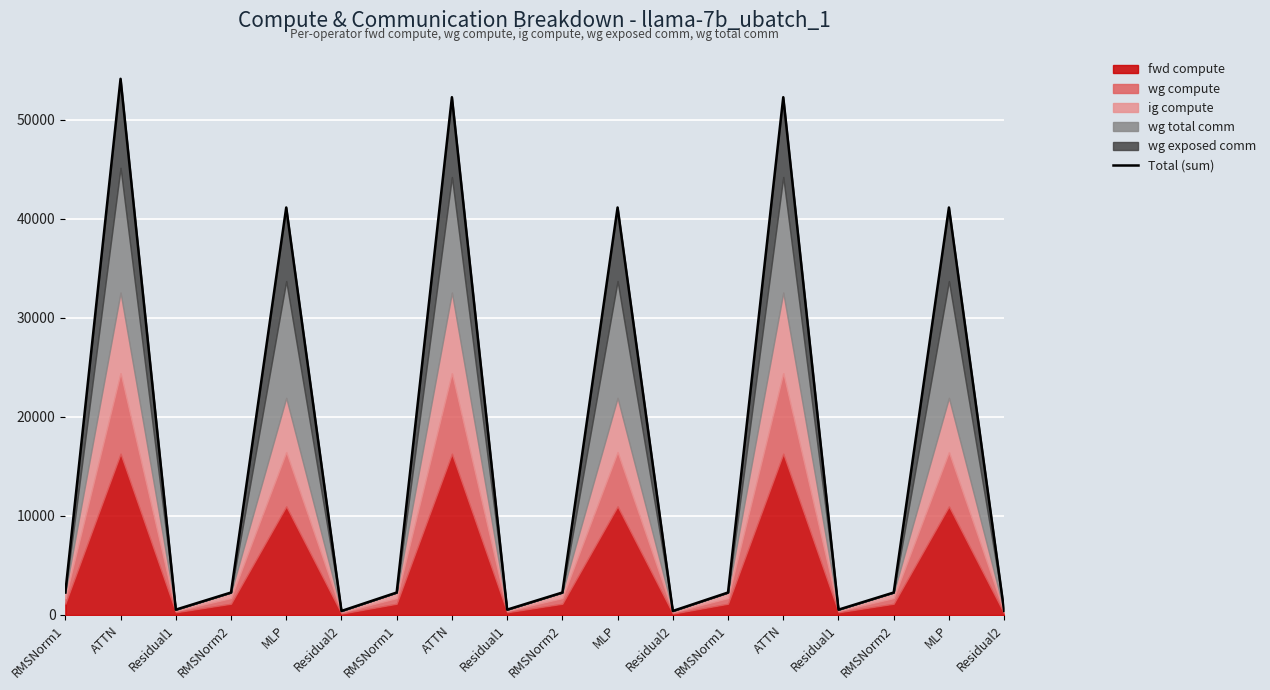

Which category has the highest value across all series?

ATTN